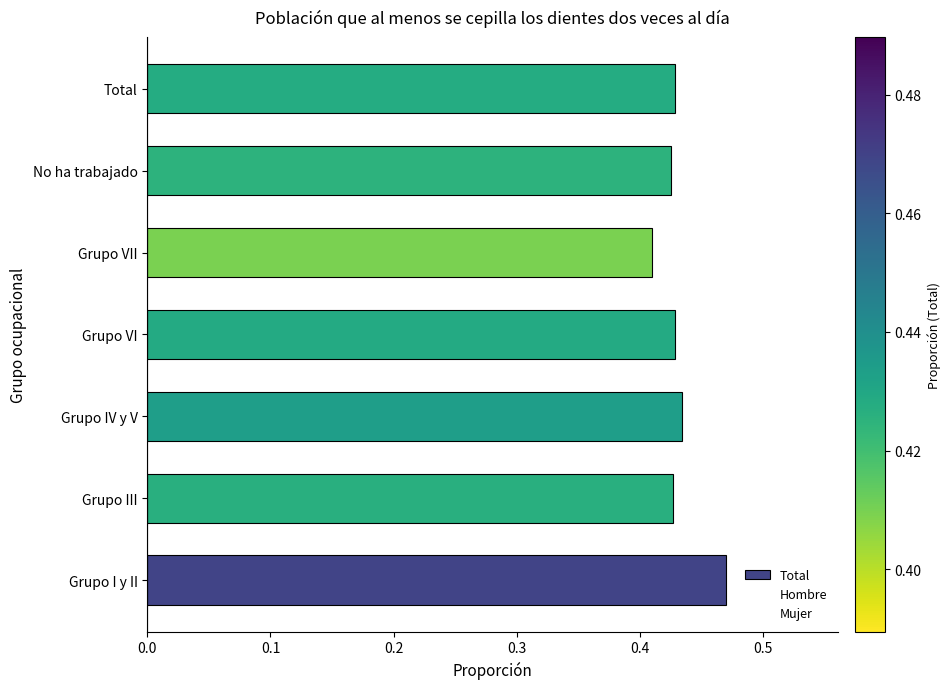

Does the chart contain any negative values?

No